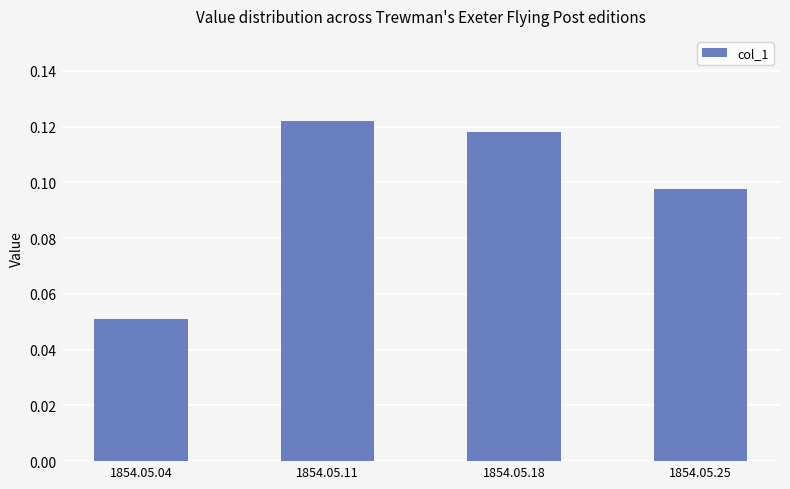

What is the sum of all values?

0.4